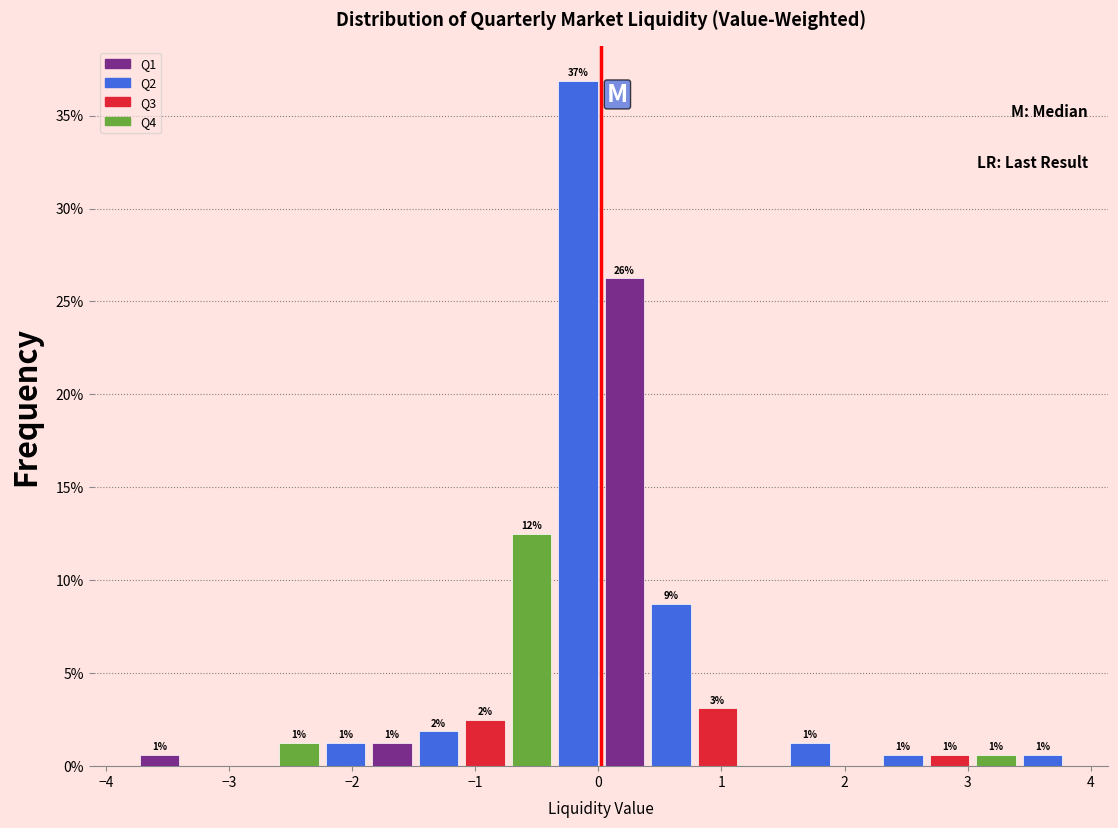

Read against the x-axis, roughly where is the centre of the tallest bar?

-0.2